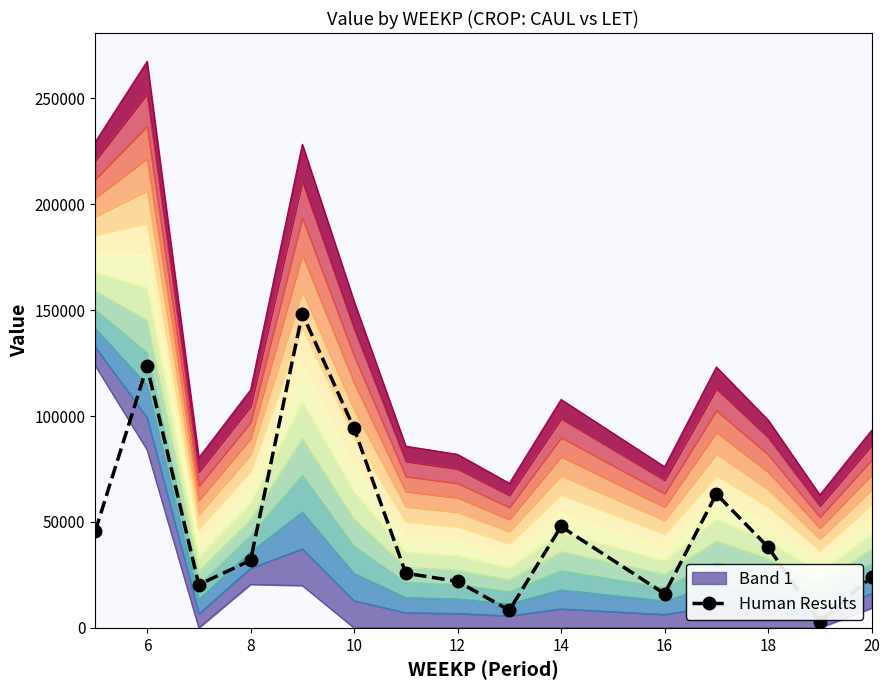

True or false: Human Results has more than 0 points higher than both neighbors.

True